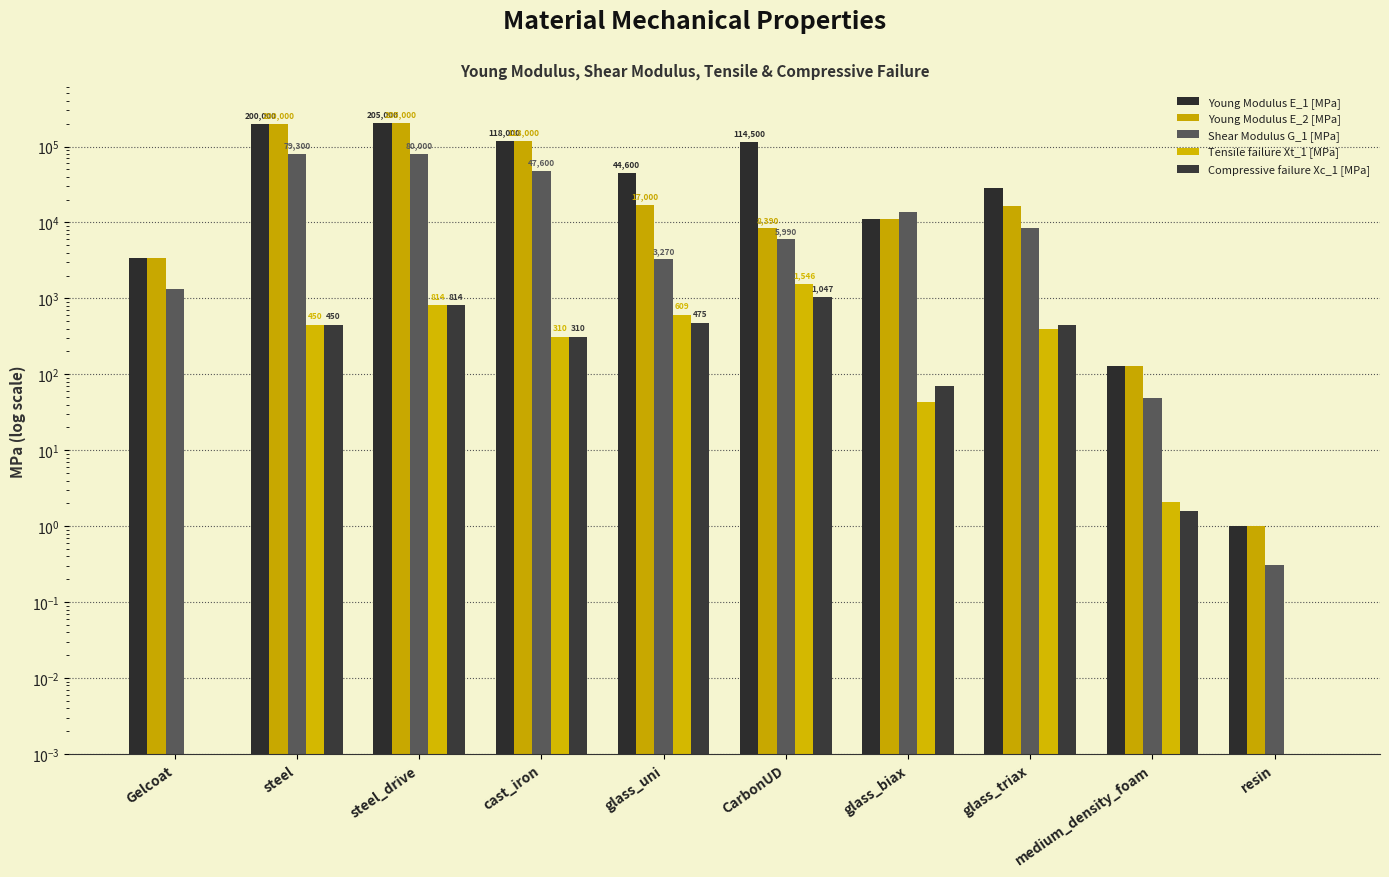

At which label does Young Modulus E_1 [MPa] reach its minimum?

resin